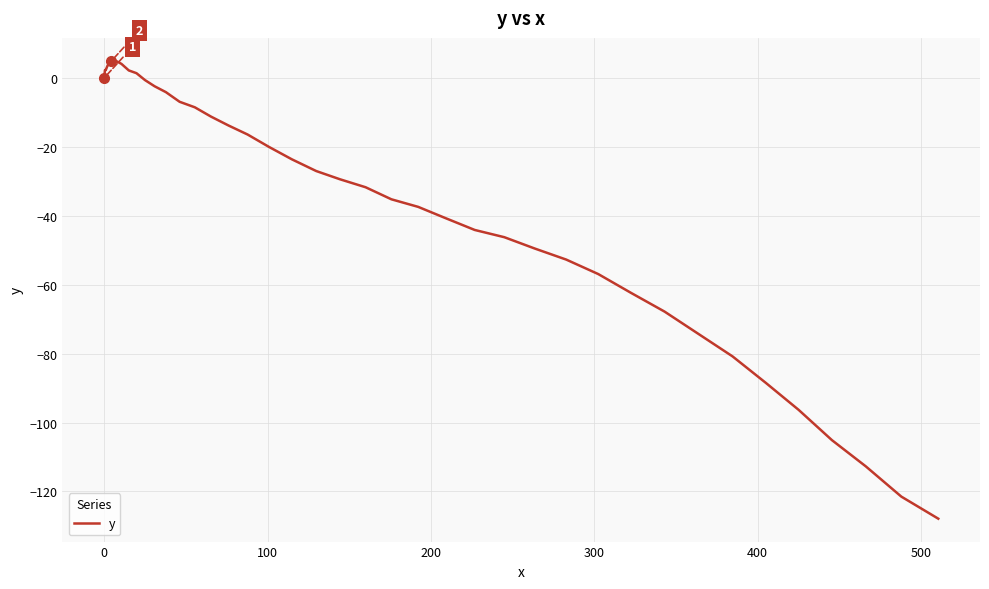

What is the difference between the maximum and minimum values?

132.9